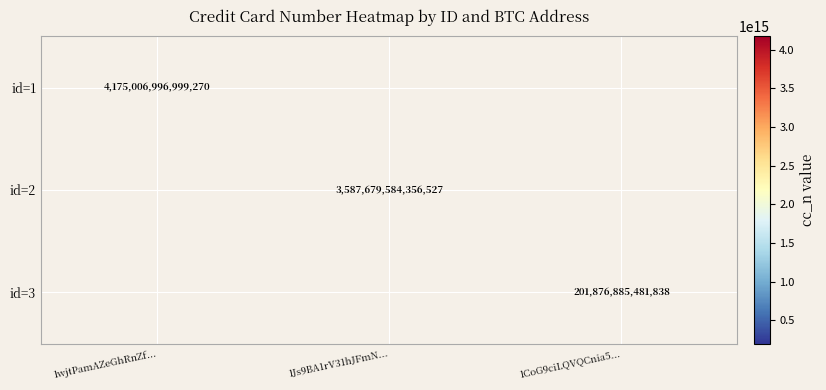

The id=1 series shows 4175006996999270 at 1wjtPamAZeGhRnZf.... True or false?

True